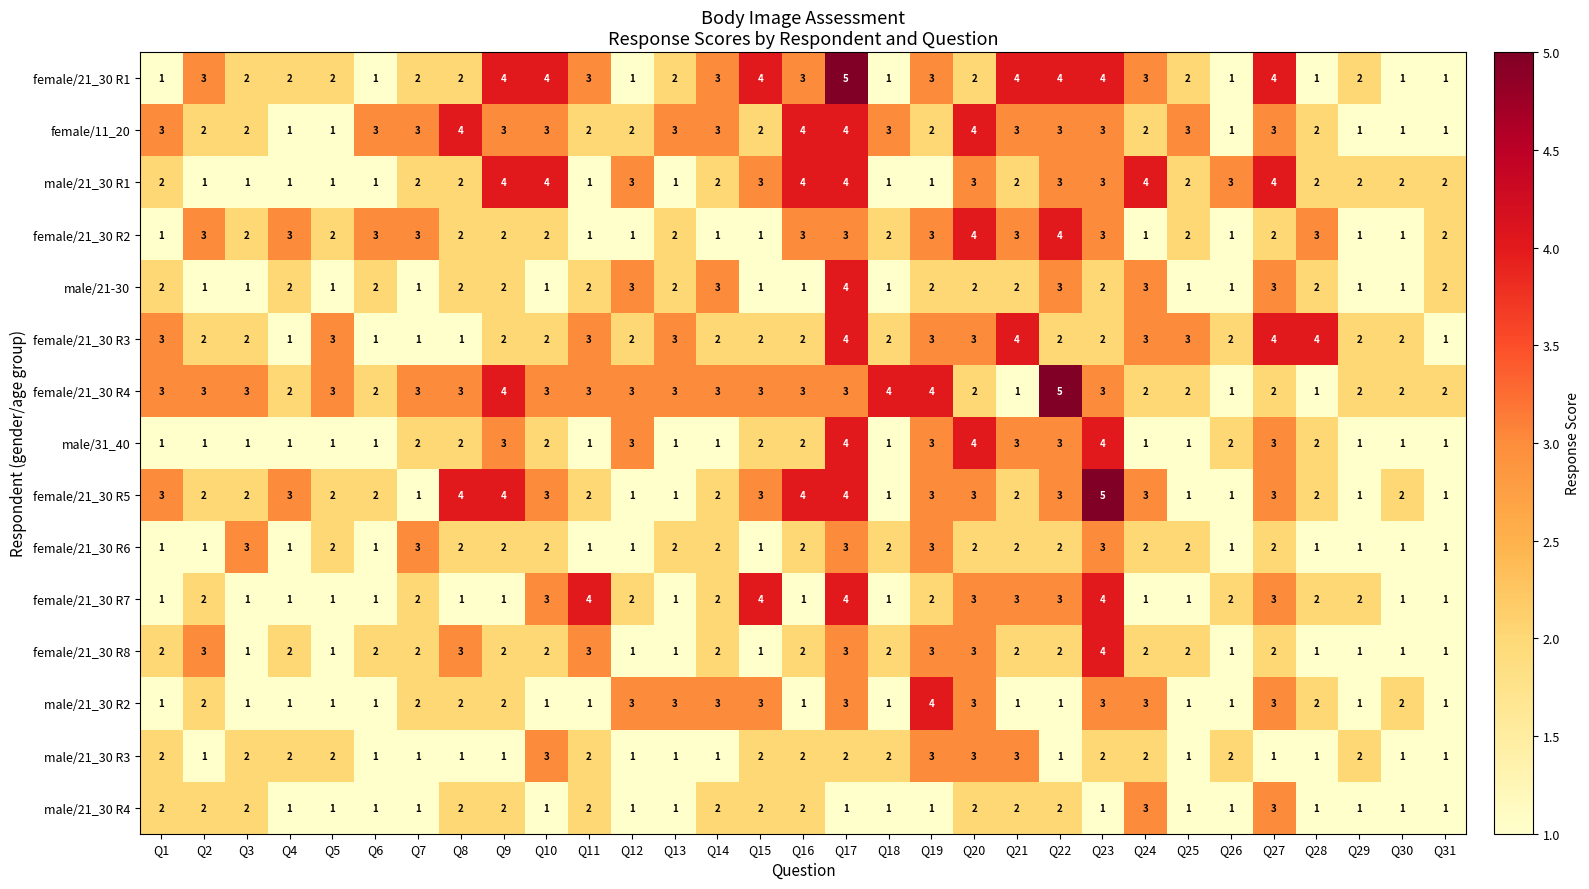

What is the difference between the highest and lowest values at Q9?

3